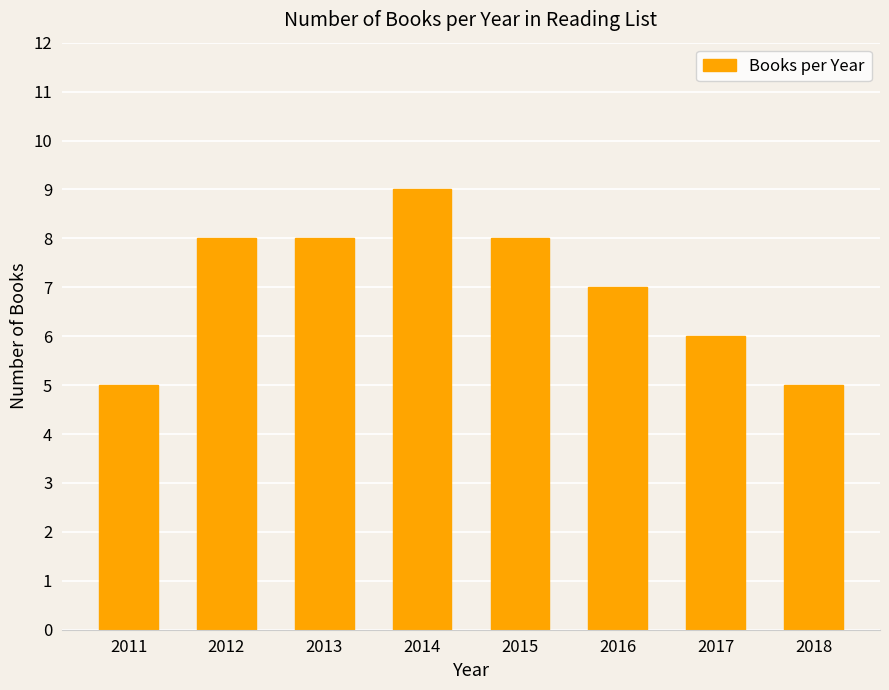

How many values are between 6 and 8?

5